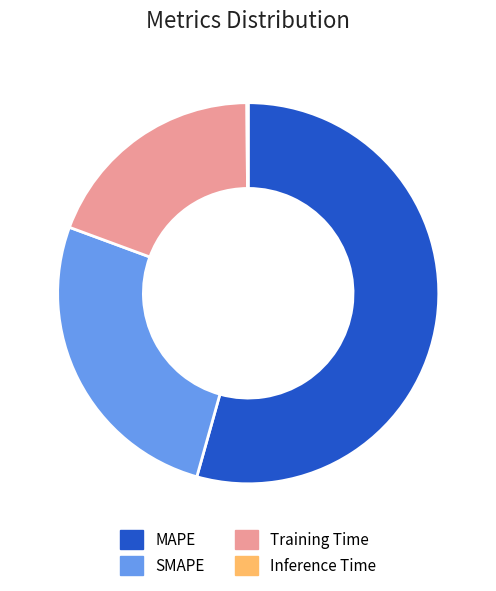

What is the largest slice in the pie chart?

MAPE